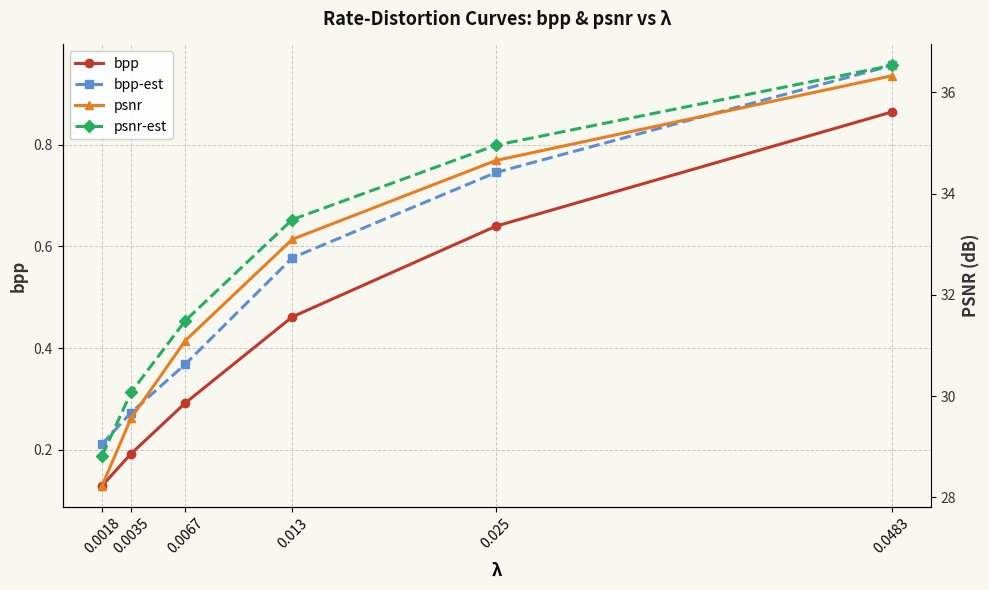

True or false: bpp has more than 0 points higher than both neighbors.

False